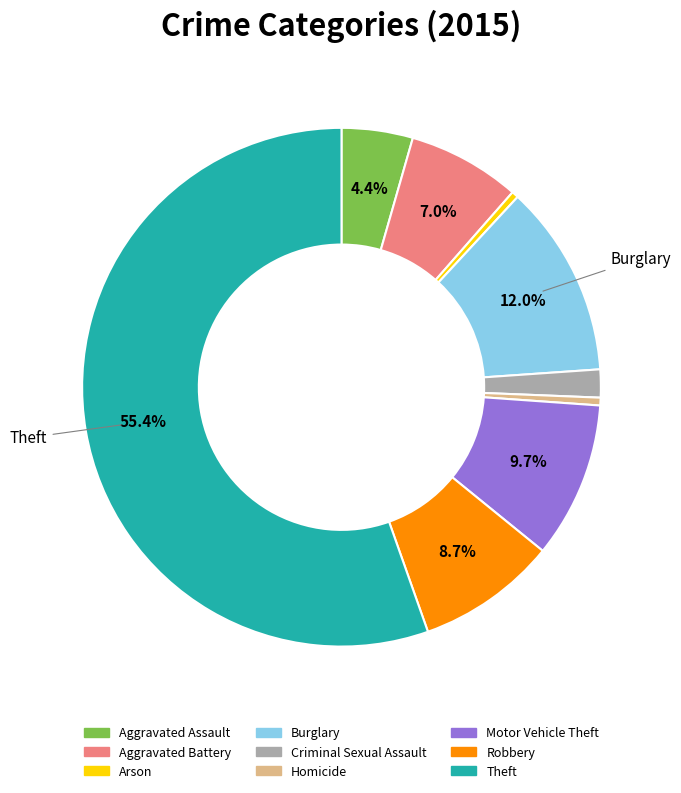

To the nearest percent, what is the average slice percentage?

11%